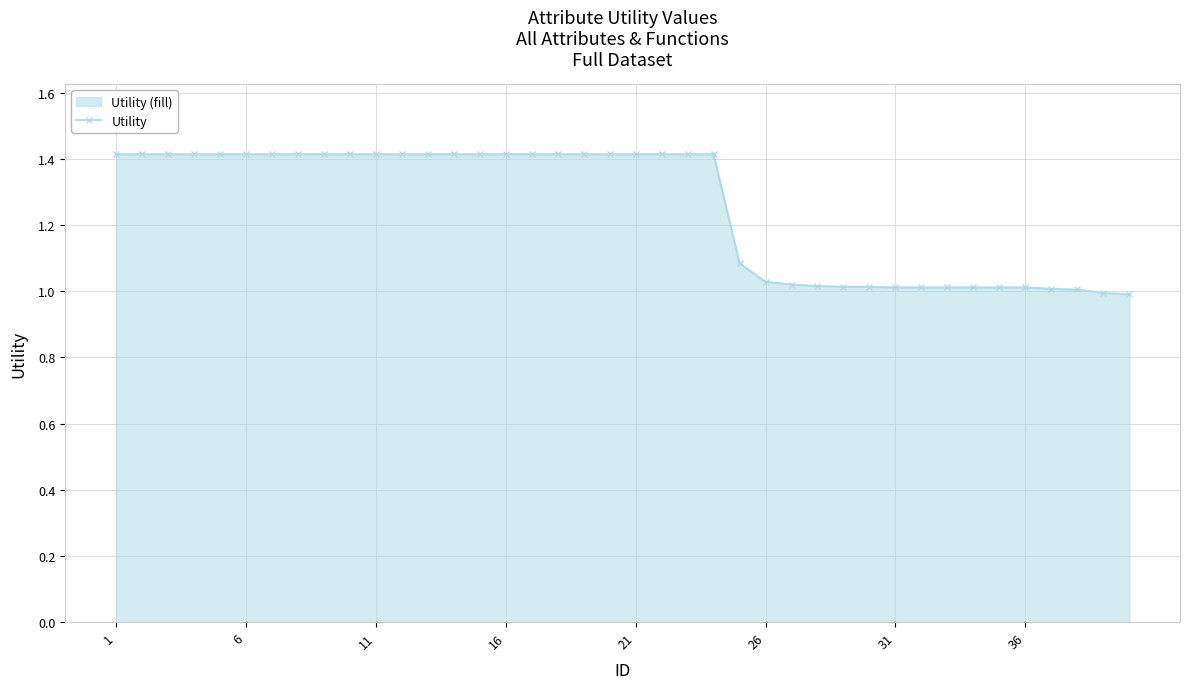

The chart shows a value of 2.5 at 16. True or false?

False